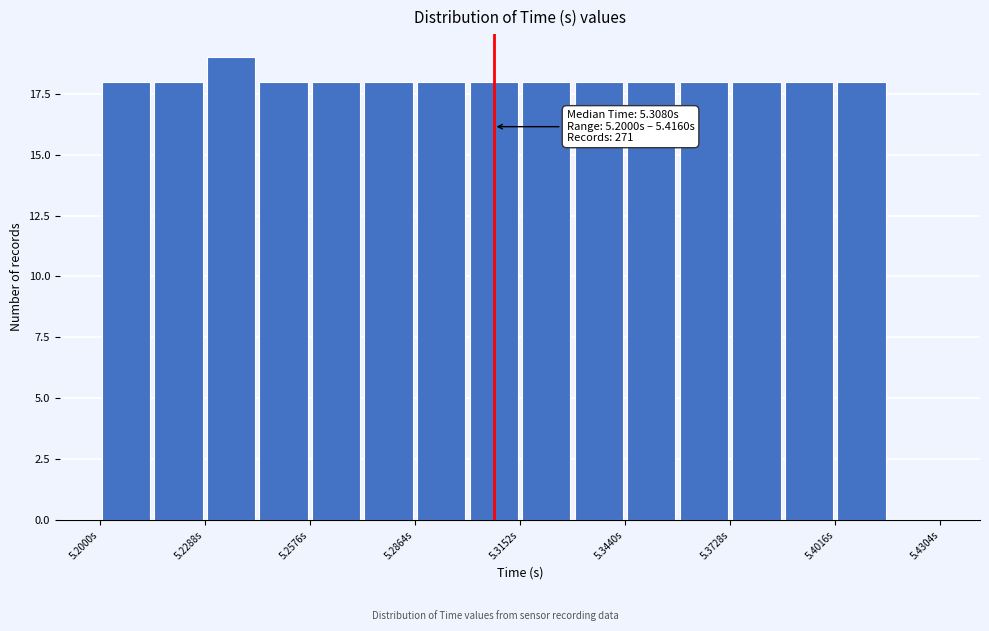

Around what value on the x-axis is the tallest bar? Give the approximate position of its centre, as read against the axis.

5.235